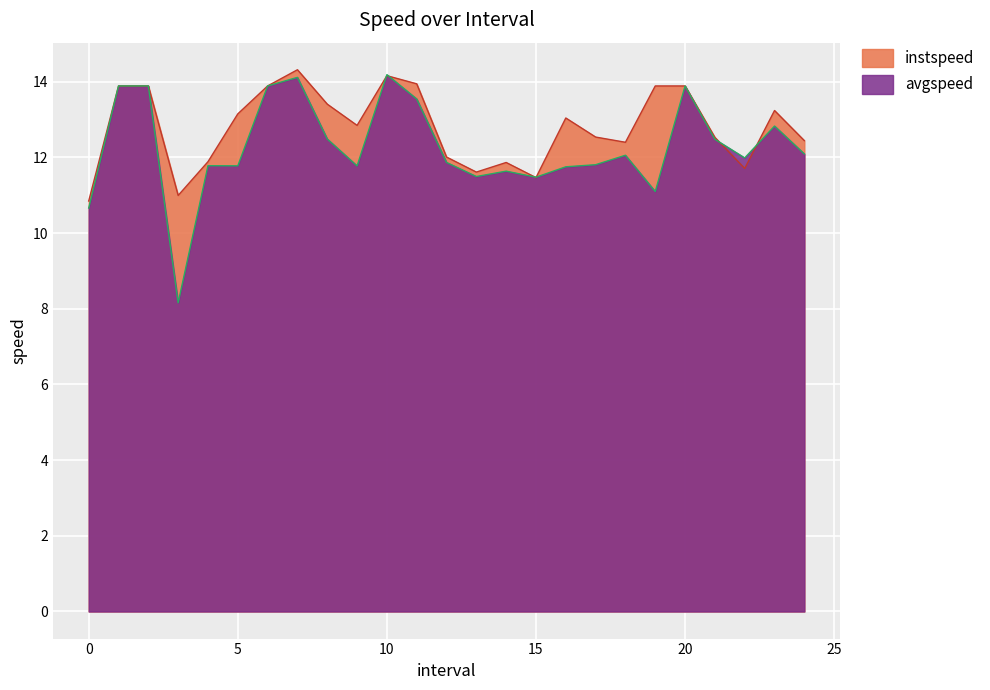

Which category has the lowest value in the avgspeed series?

3.0